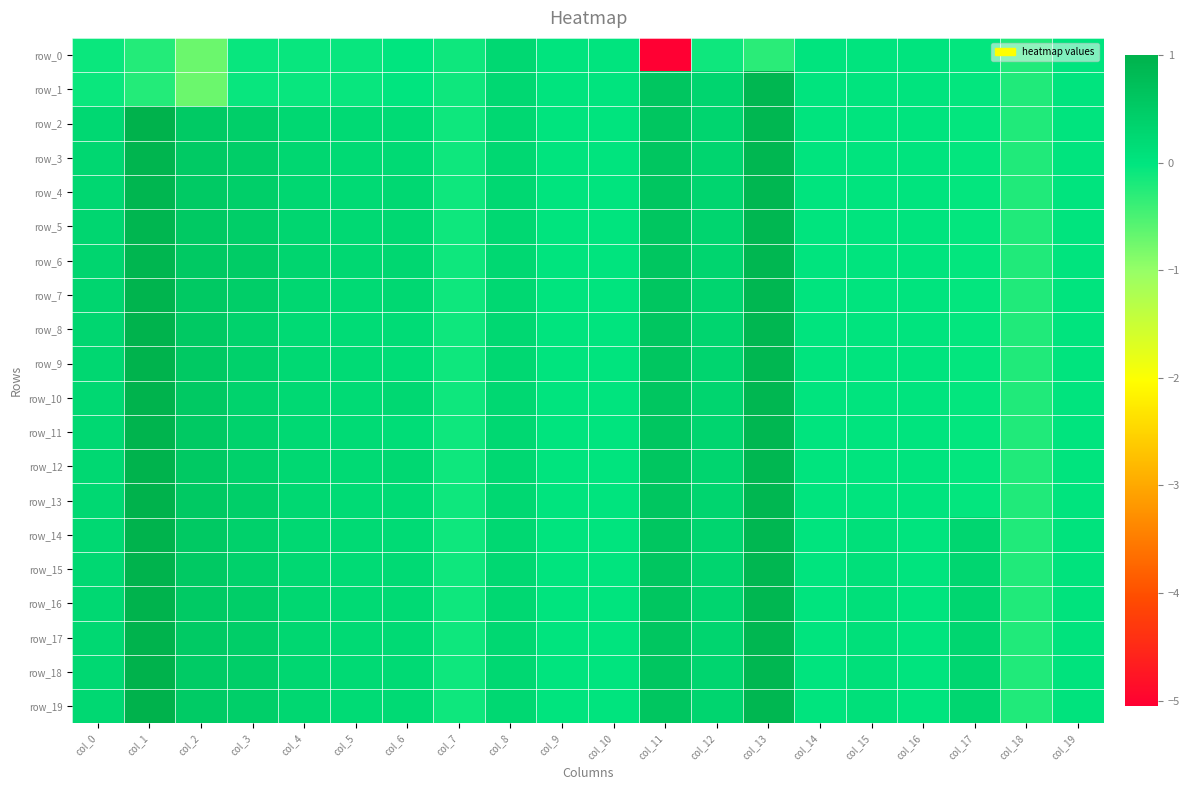

Is the value of row_7 at col_10 greater than the value of row_8 at col_1?

No